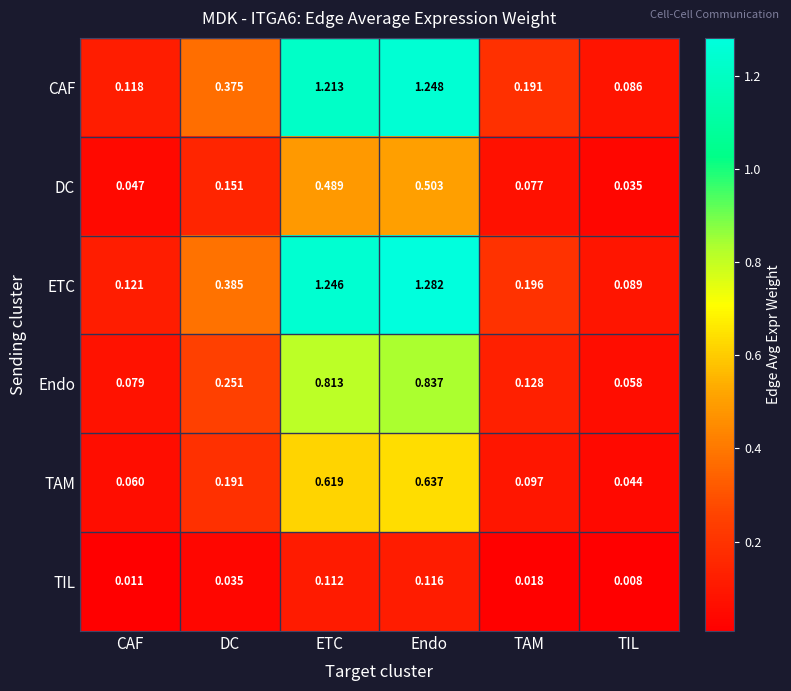

Where is DC nearest to the value 0?

TIL